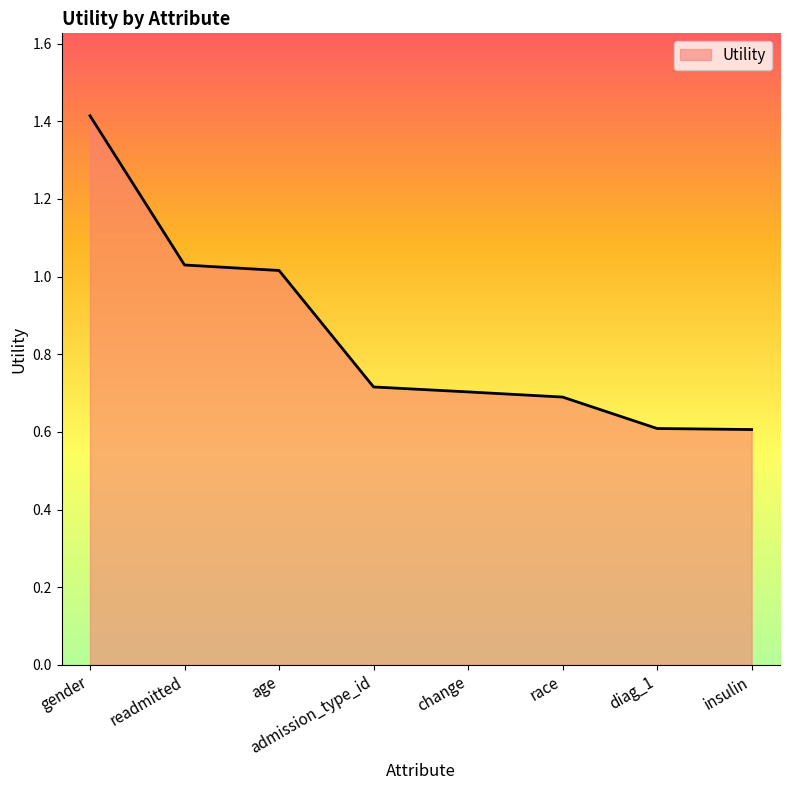

What is the difference between the maximum and minimum values?

0.8